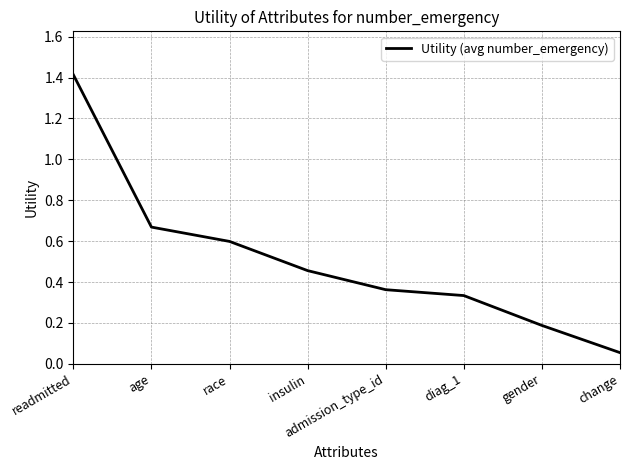

Where is the data nearest to the value 0?

change